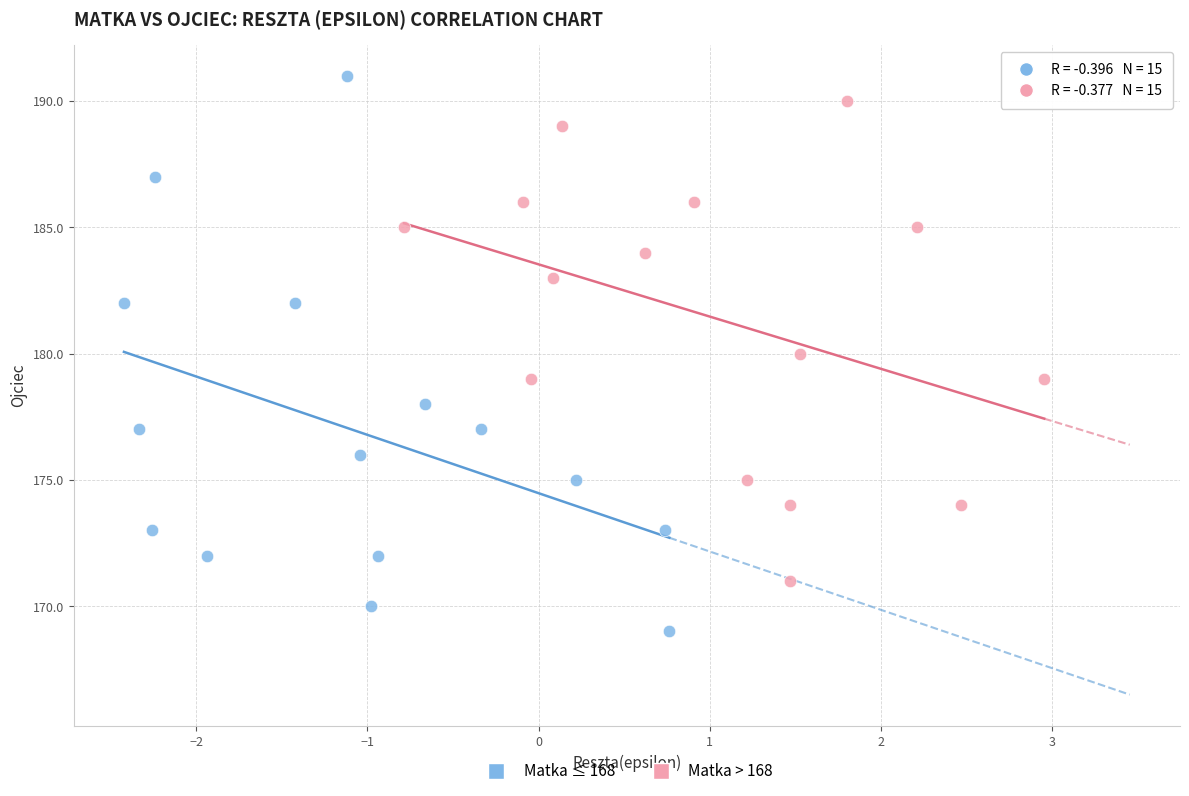

Which series contains the highest Y value?

Matka ≤ 168